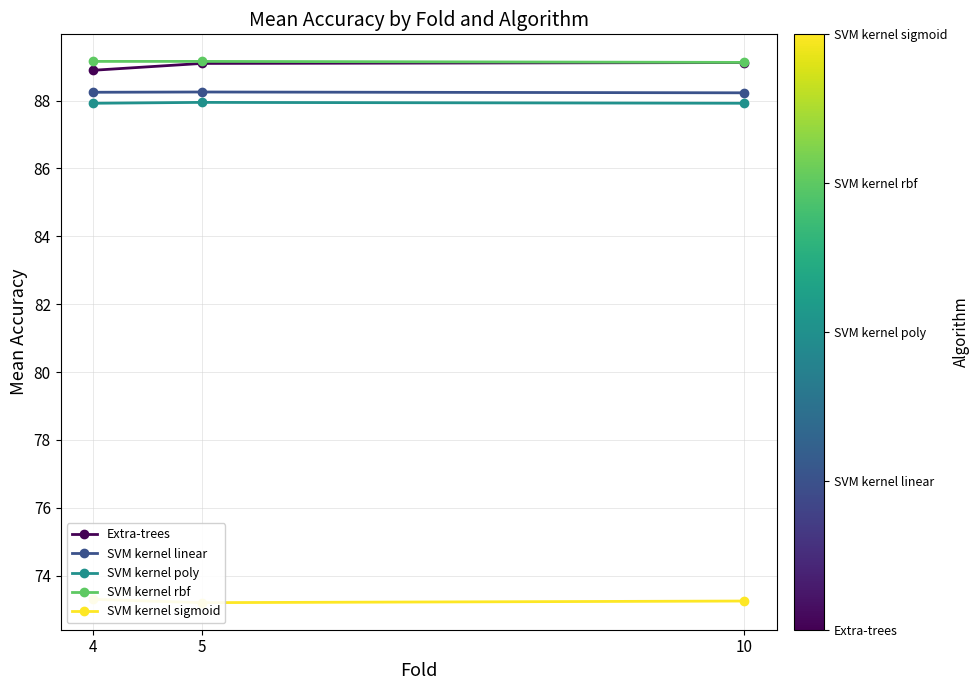

Is it true that SVM kernel poly equals 87.9 at 4?

True